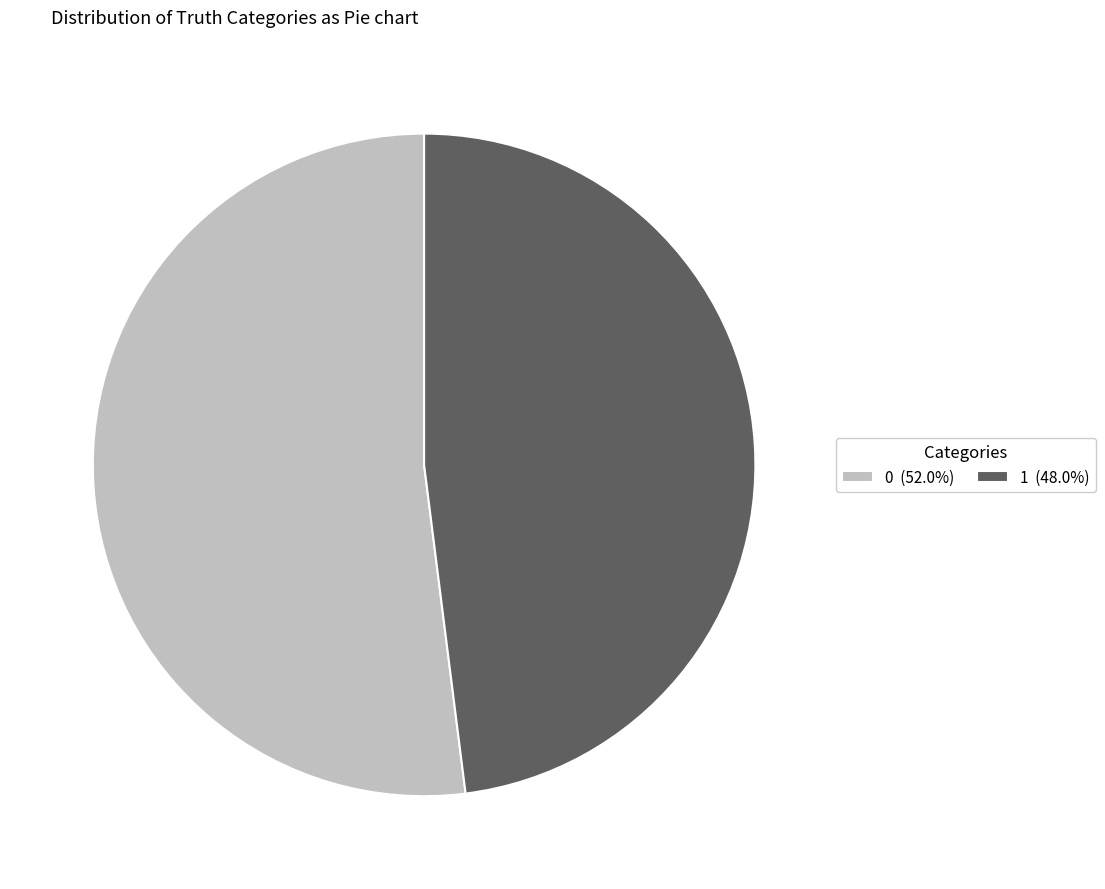

How many segments does this pie chart have?

2